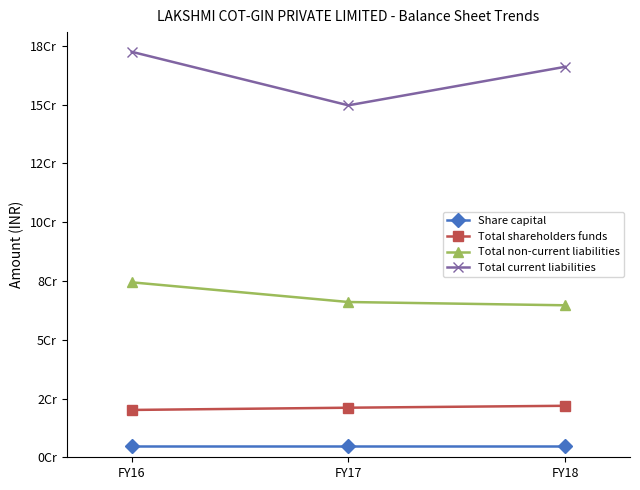

Which has a higher value, FY17 or FY16?

FY17